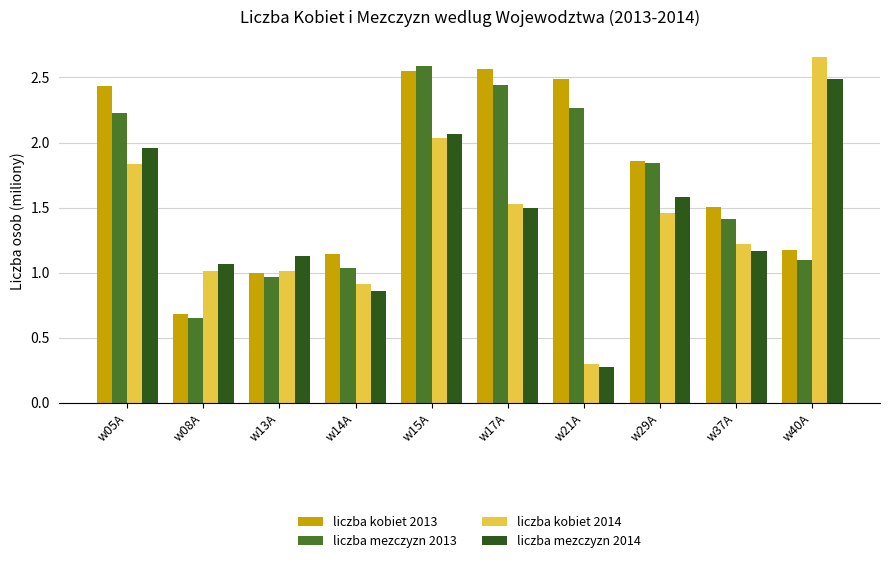

Which series has the largest range (max minus min)?

liczba kobiet 2014